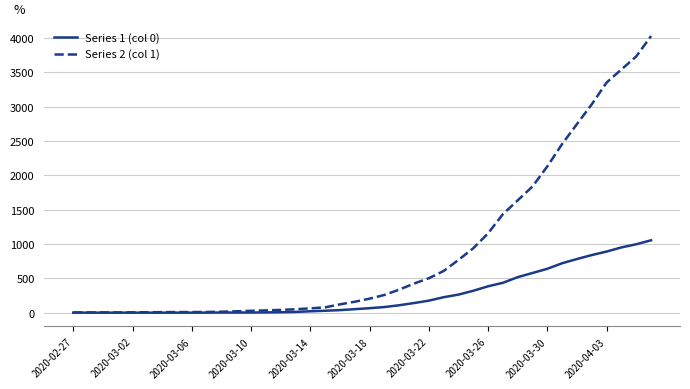

Which series has the largest total across all categories?

Series 2 (col 1)